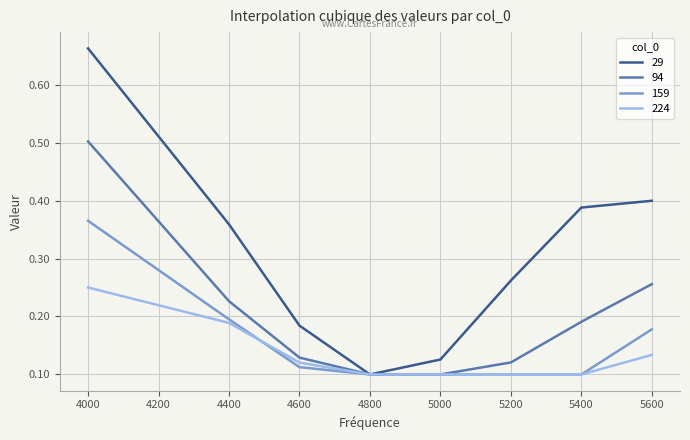

True or false: 224 has more than 2 points higher than both neighbors.

False